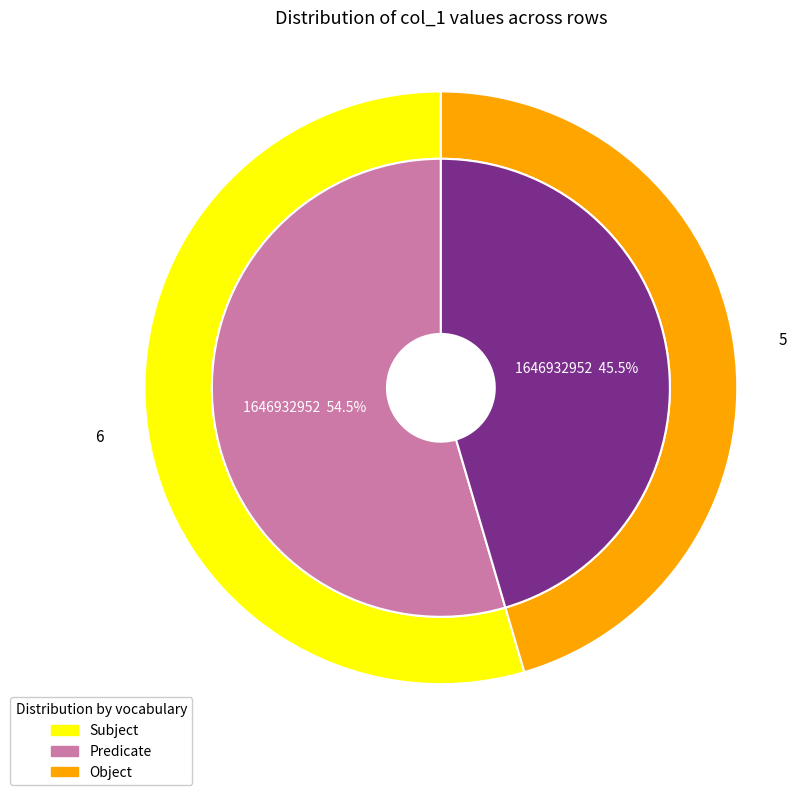

Which slice represents more than half of the pie?

1646932952